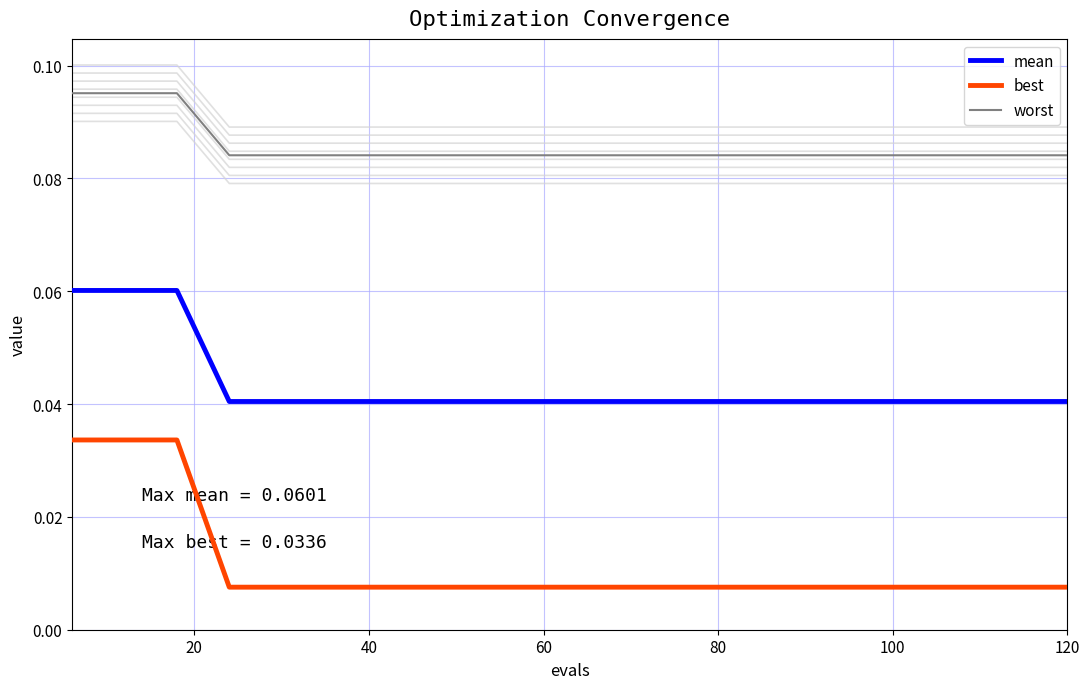

True or false: worst and mean intersect in this chart.

False